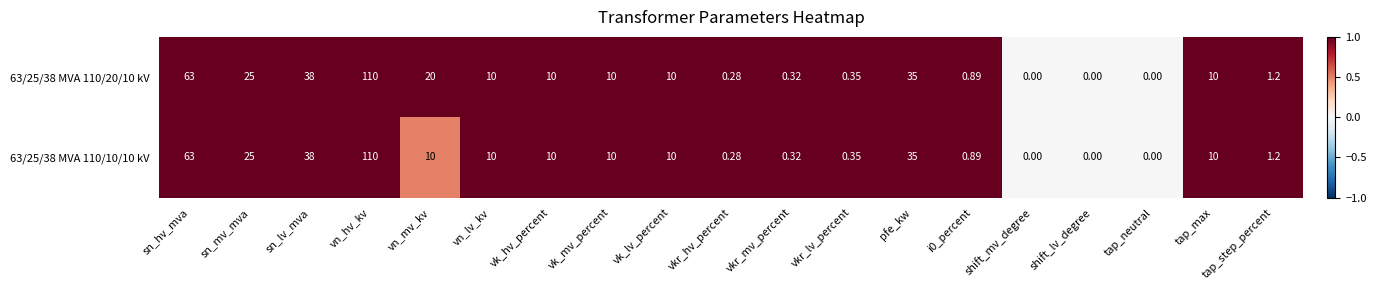

Is the value of 63/25/38 MVA 110/10/10 kV at vk_mv_percent greater than the value of 63/25/38 MVA 110/20/10 kV at vn_mv_kv?

No